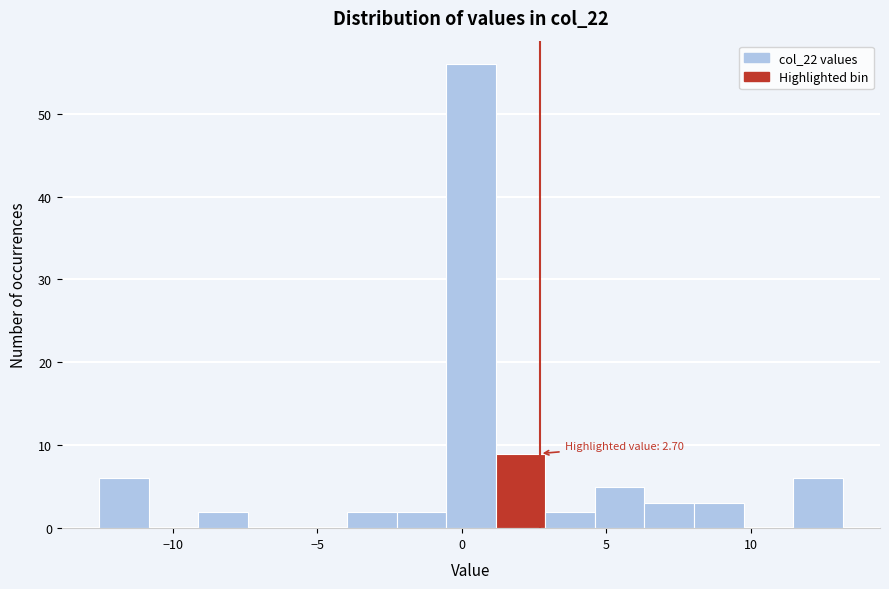

Read against the x-axis, roughly where is the centre of the tallest bar?

0.5